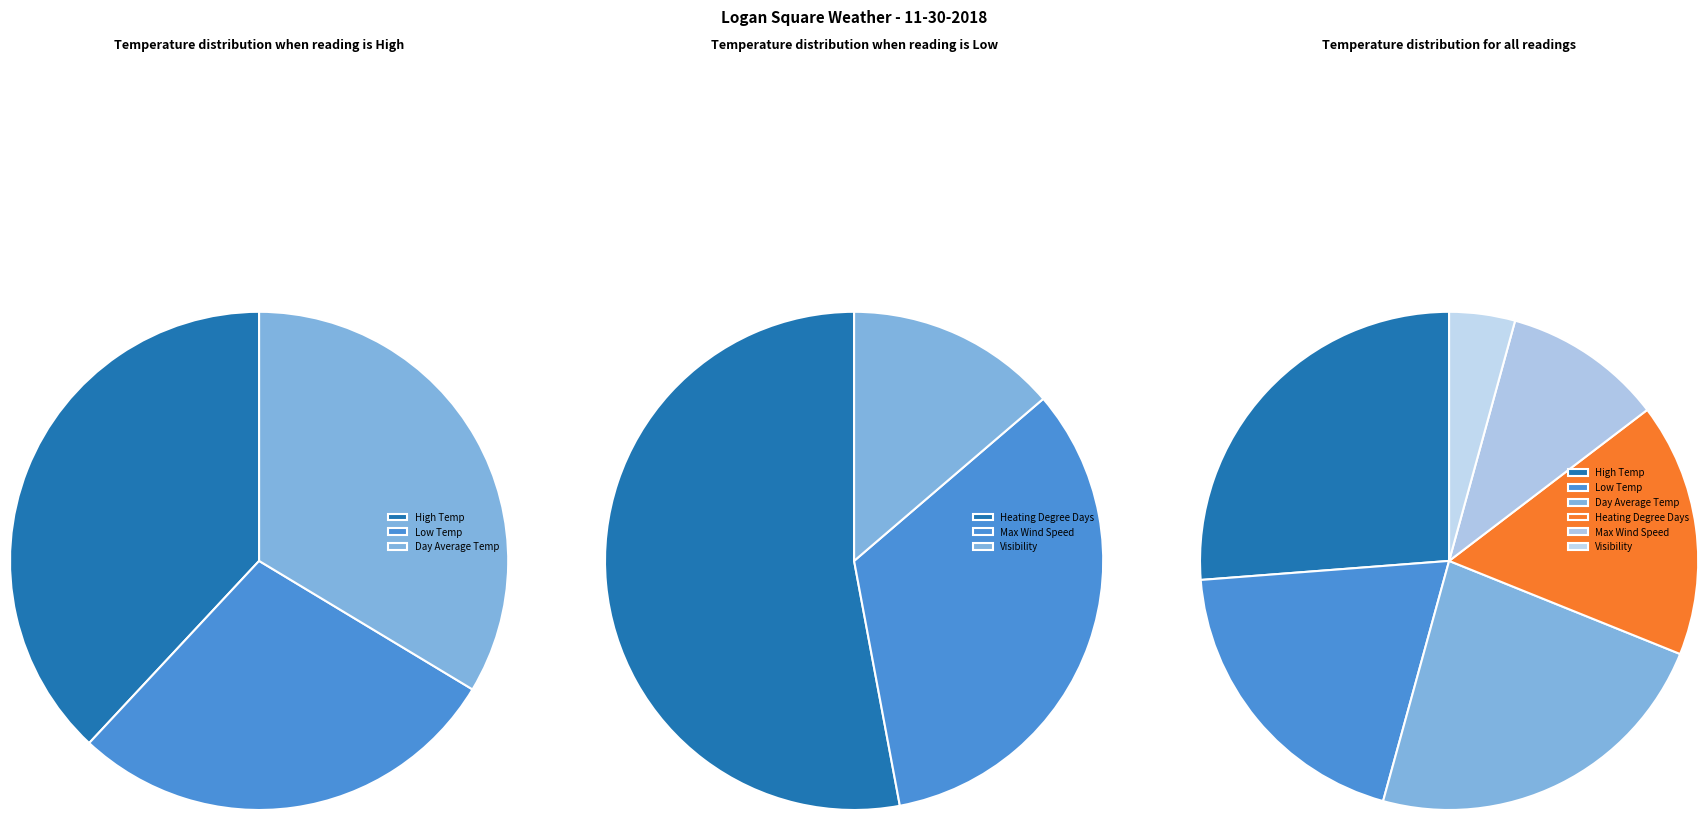

To the nearest percent, what portion does Low Temp represent?

20%